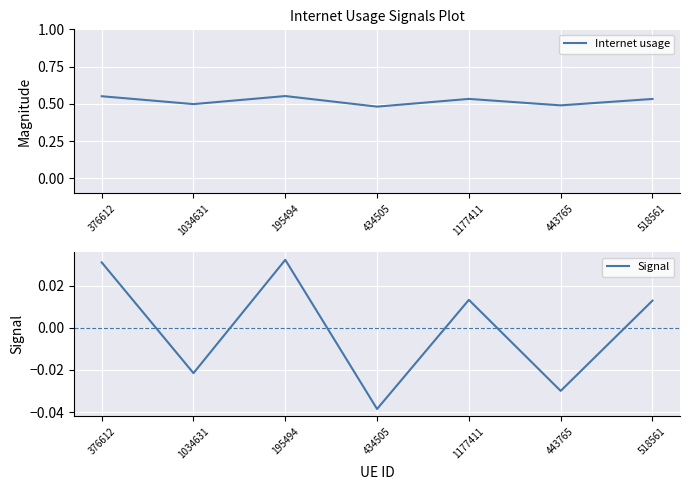

At which category does Internet usage reach its first local peak?

195494